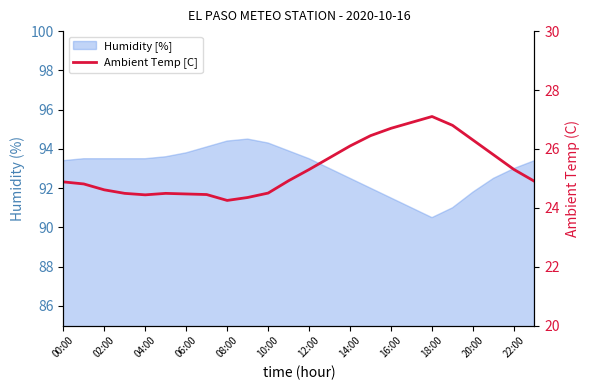

How many points are lower than both their immediate neighbors (excluding endpoints)?

2